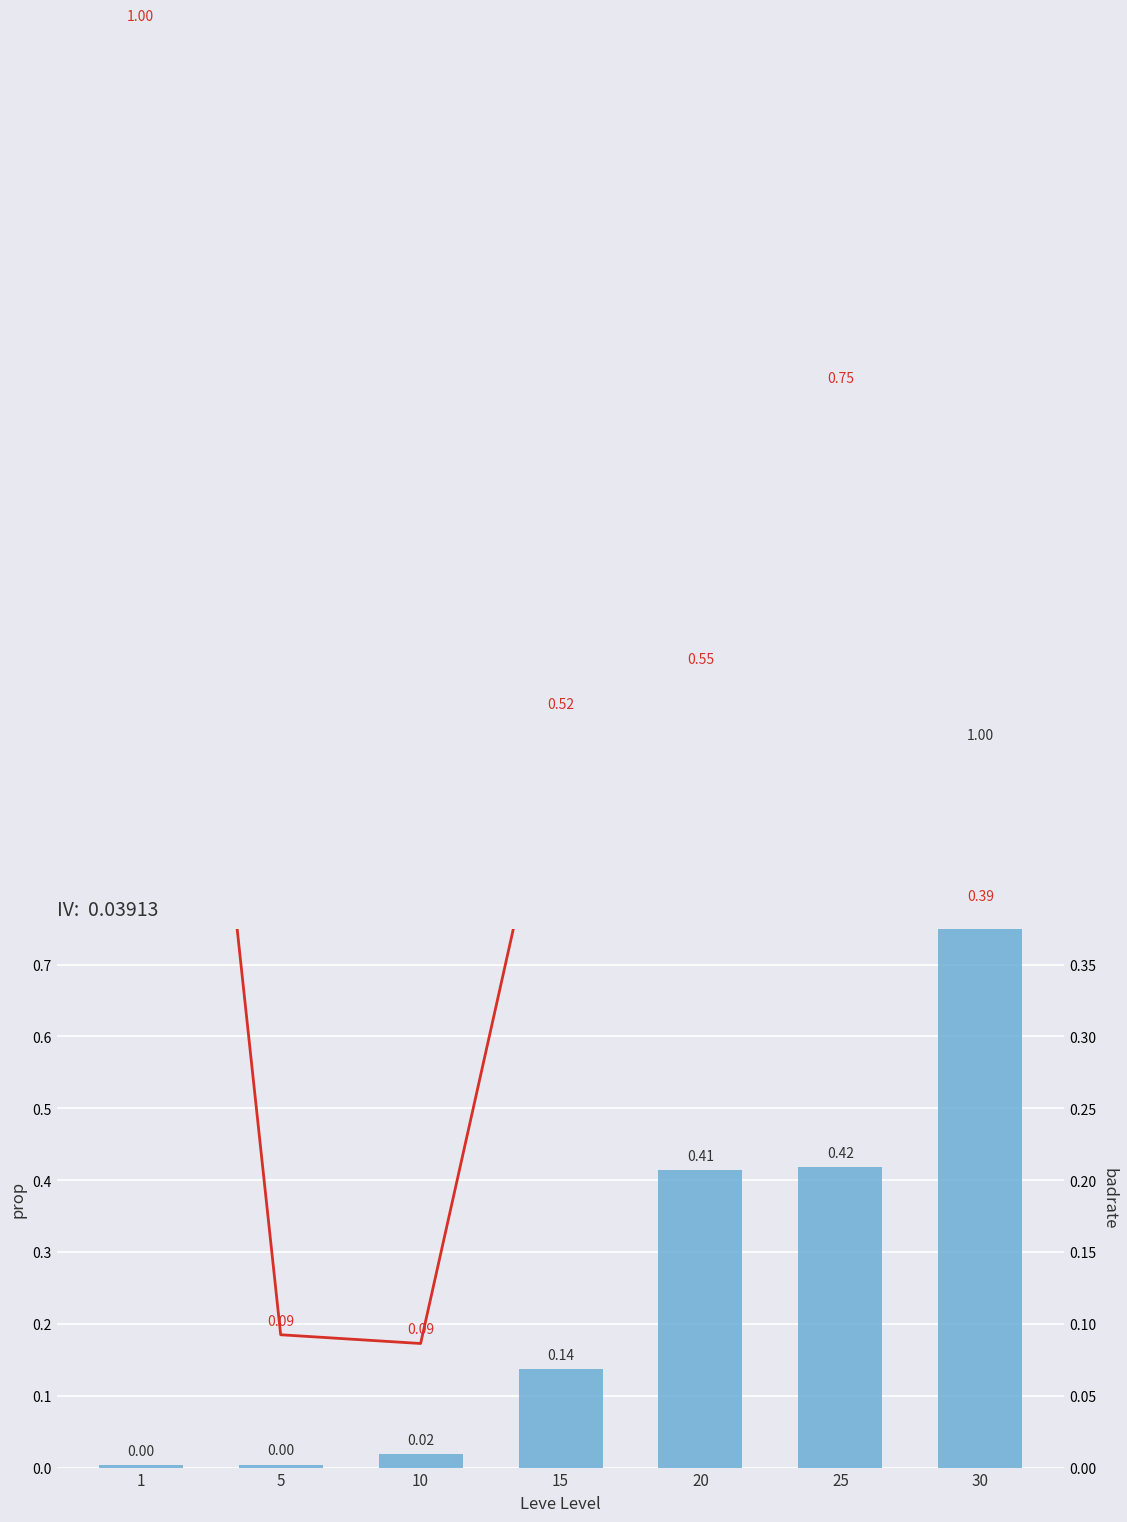

What is the maximum value shown in the chart?

1.0